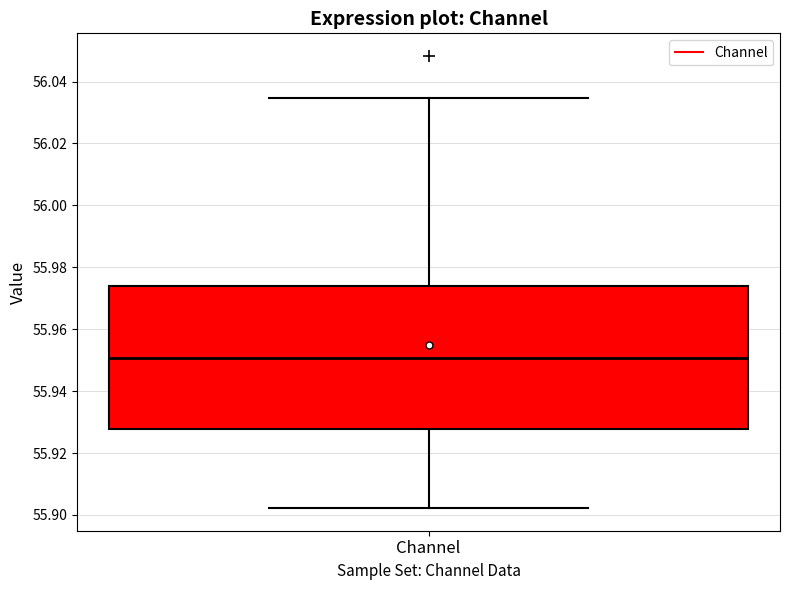

Transcribe this box plot: give where the median line is, the range the box spans, and where the two whiskers end, as read against the y-axis. The values are not printed on the chart, so give them approximately, as read against the axis.

median 55.950, box 55.928 to 55.974, whiskers 55.902 to 56.034